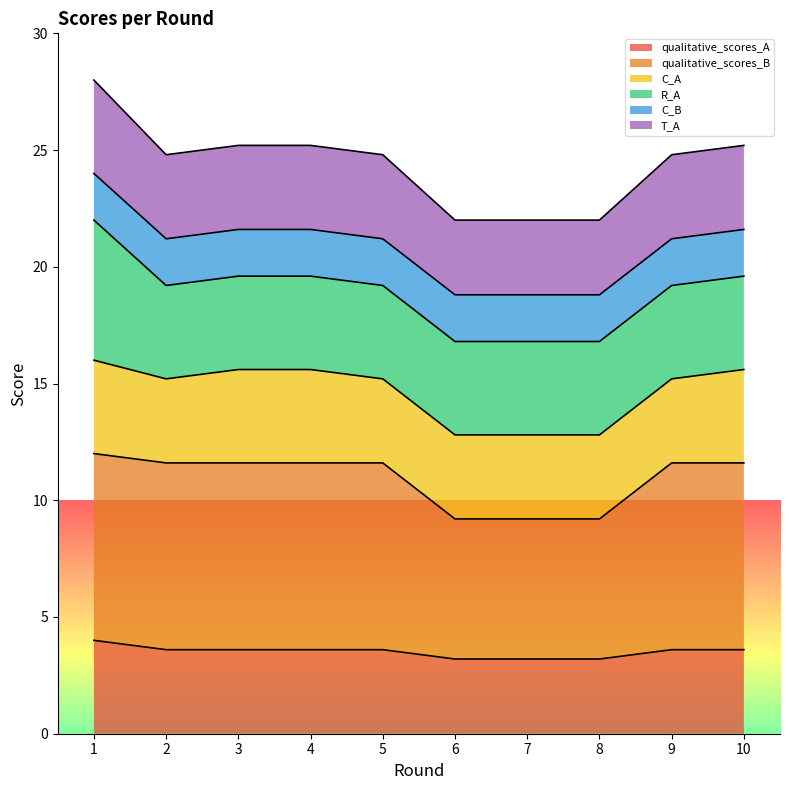

True or false: qualitative_scores_A has more than 1 points higher than both neighbors.

False